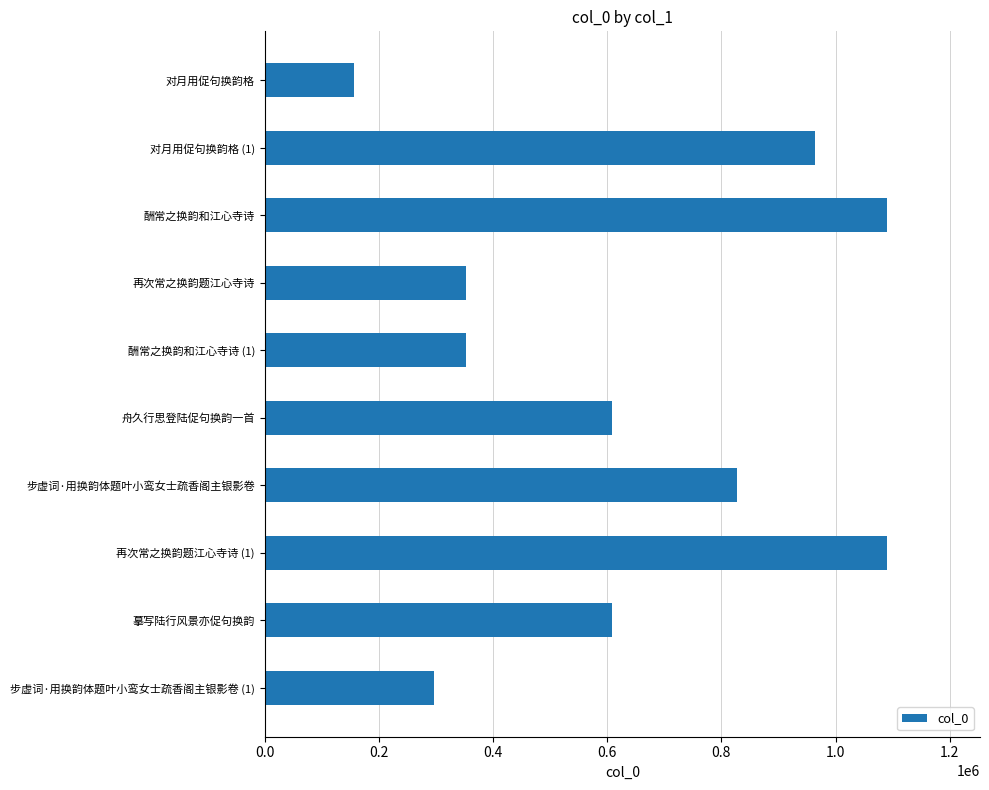

What is the difference between the second highest and second lowest values?

793232